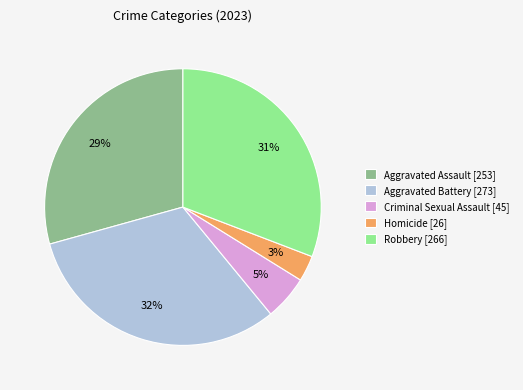

Do Criminal Sexual Assault [45] and Aggravated Battery [273] together represent more than half of the pie?

No